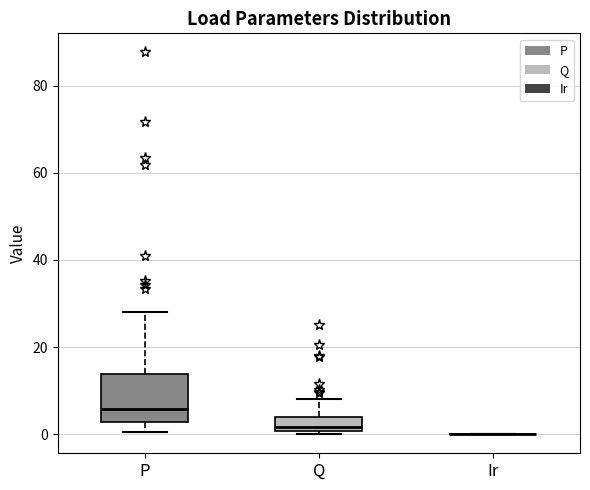

Reading left to right, read every box against the y-axis: the position of its median line, the range the box covers, and the ends of its whiskers. The values are not printed on the chart, so give them approximately, as read against the axis.

P: median 6, box 2 to 14, whiskers 0 to 28
Q: median 2, box 0 to 4, whiskers 0 (just below the box's lower edge) to 8
Ir: box collapsed to a line at 0, whiskers 0 to 0